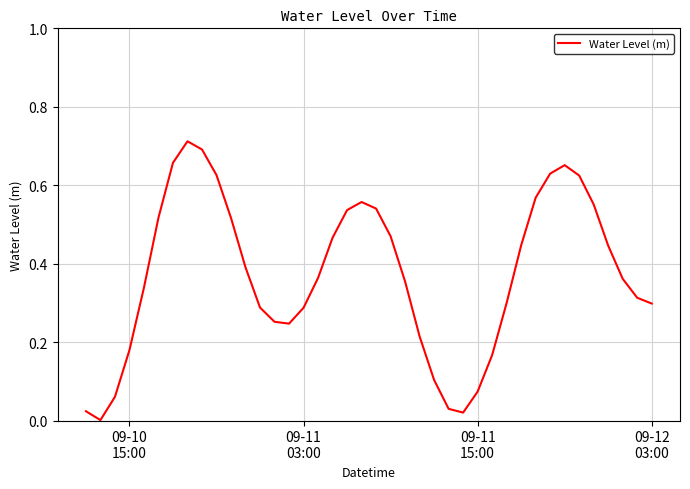

Reading left to right, what are all the values shown in this chart?

0.0	0.0	0.1	0.2	0.3	0.5	0.7	0.7	0.7	0.6	0.5	0.4	0.3	0.3	0.2	0.3	0.4	0.5	0.5	0.6	0.5	0.5	0.4	0.2	0.1	0.0	0.0	0.1	0.2	0.3	0.4	0.6	0.6	0.7	0.6	0.6	0.4	0.4	0.3	0.3